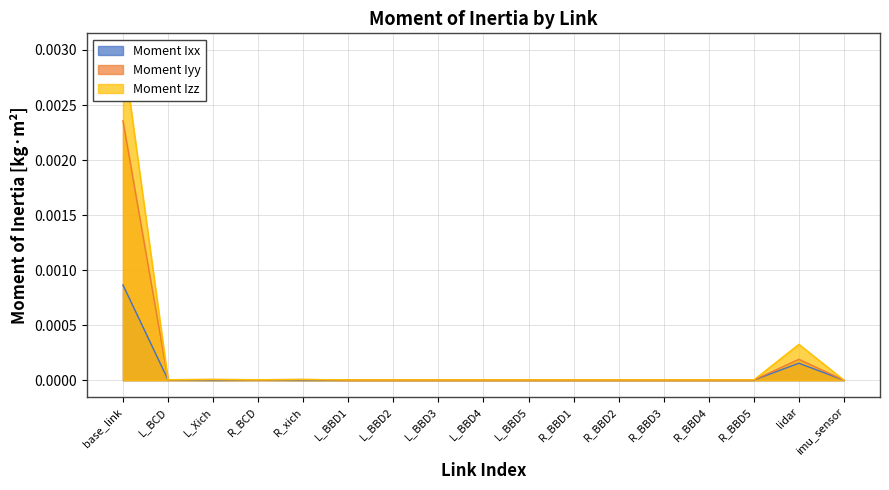

Is it true that Moment Izz equals 0.0 at R_BCD?

False